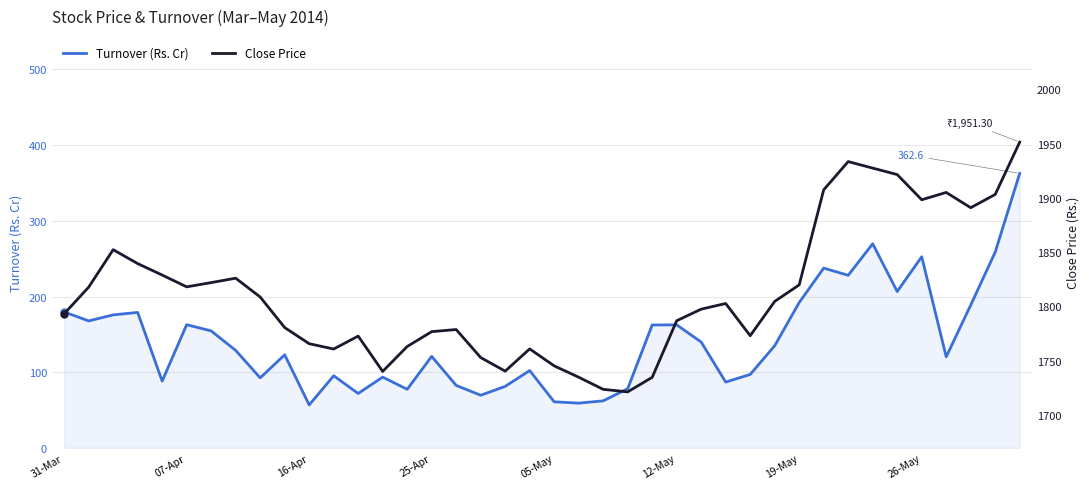

What is the maximum value for Turnover (Rs. Cr)?

362.6